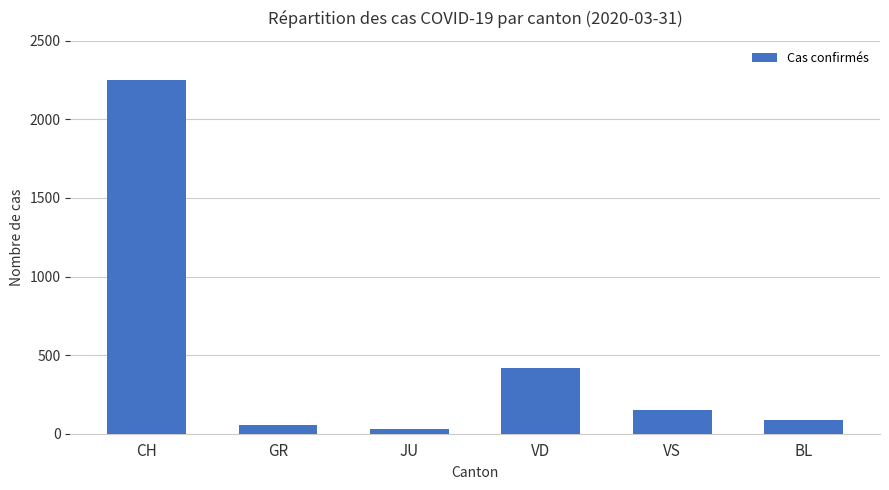

What is the average value?

500